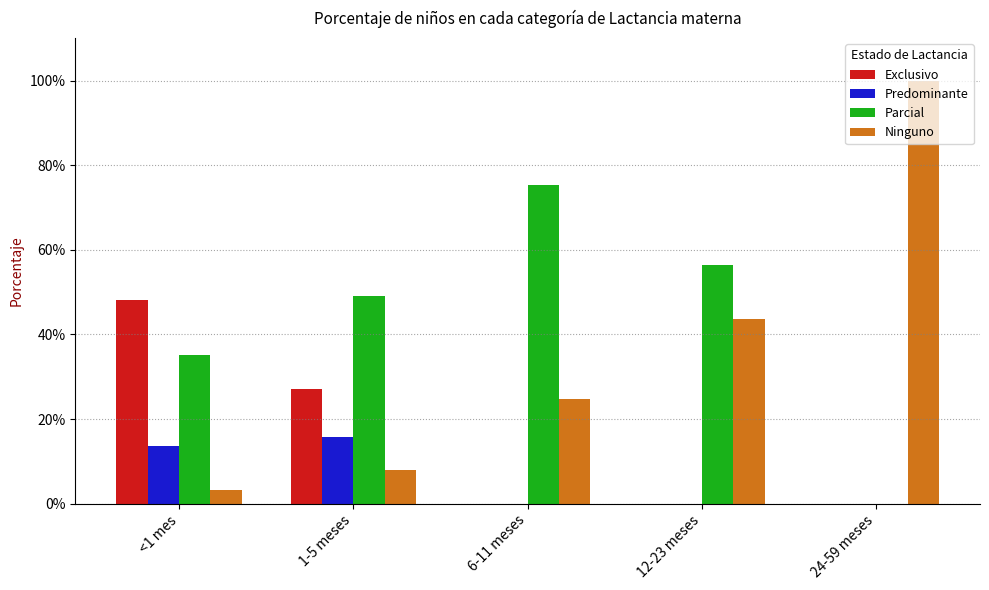

Which has a higher value, <1 mes or 1-5 meses?

<1 mes